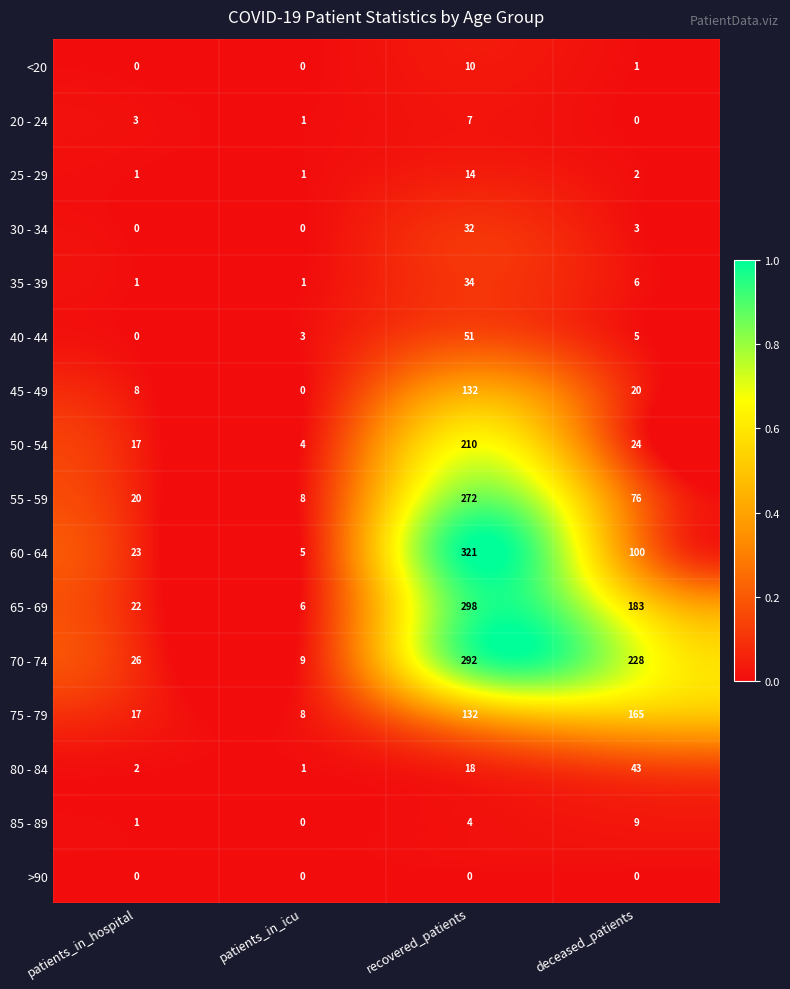

What is the approximate value of 55 - 59 at recovered_patients, to the nearest 10?

270